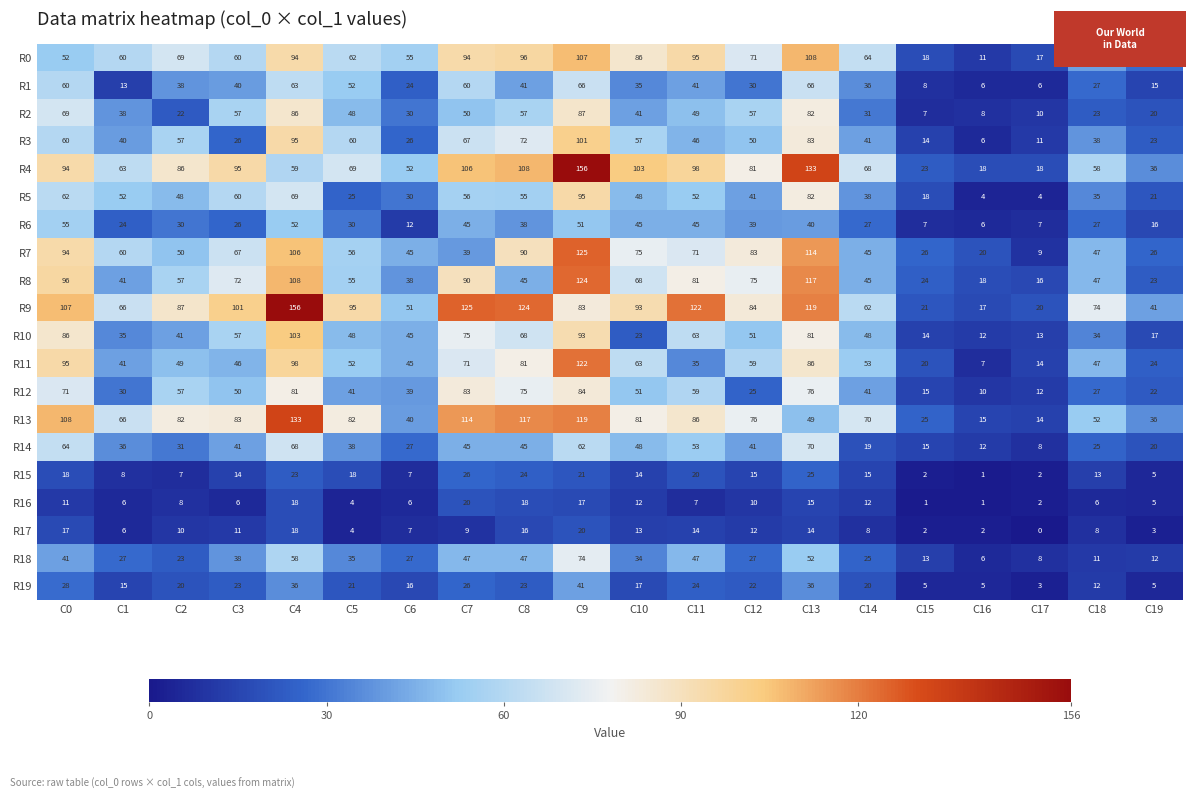

At how many categories does at least one series exceed 59?

15